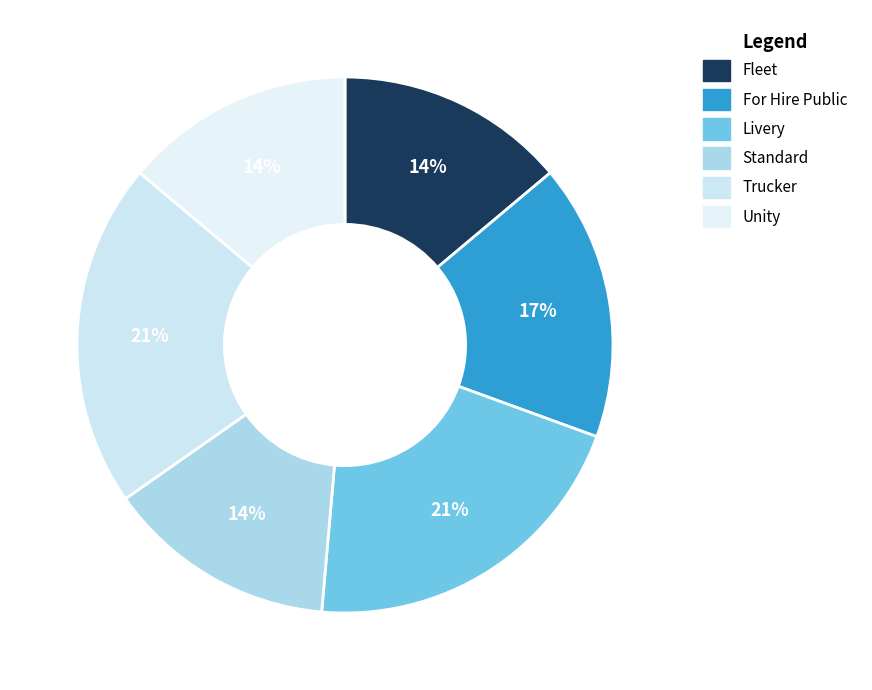

To the nearest percent, what percentage of the pie is Standard?

14%